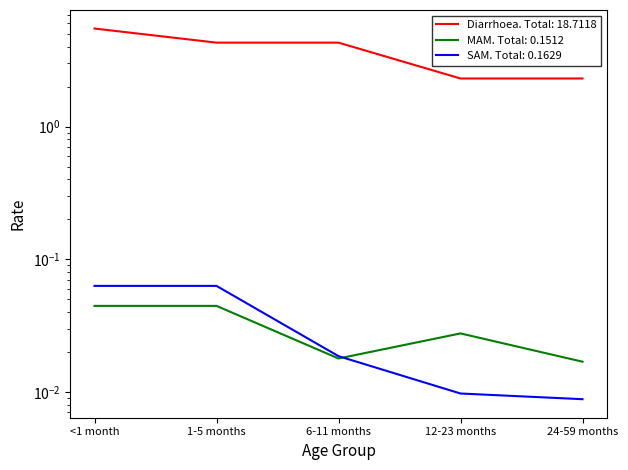

What is the total value across all series at 6-11 months?

4.3